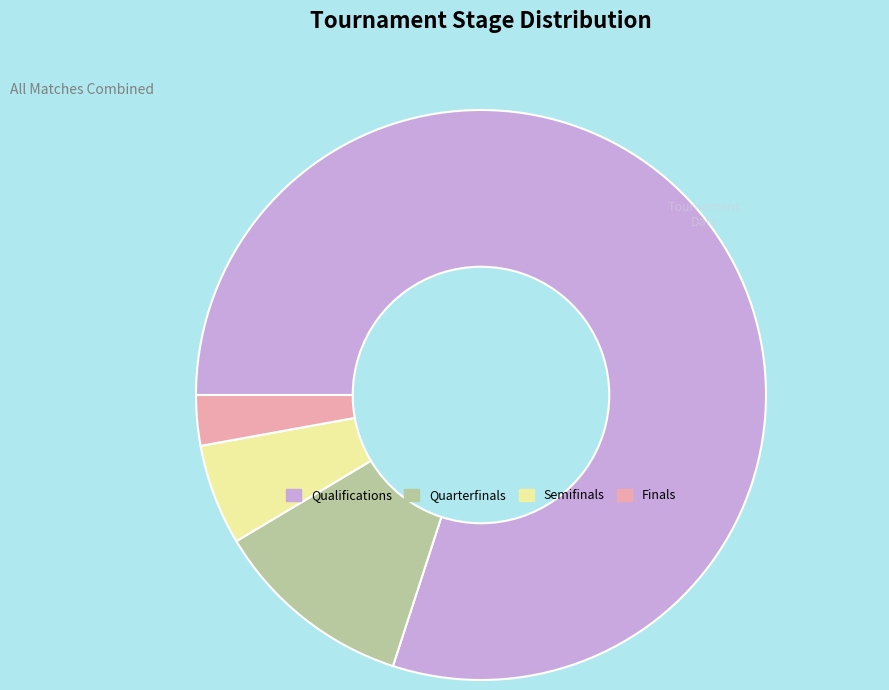

Approximately how many times larger is the value at Finals compared to Semifinals?

0.5